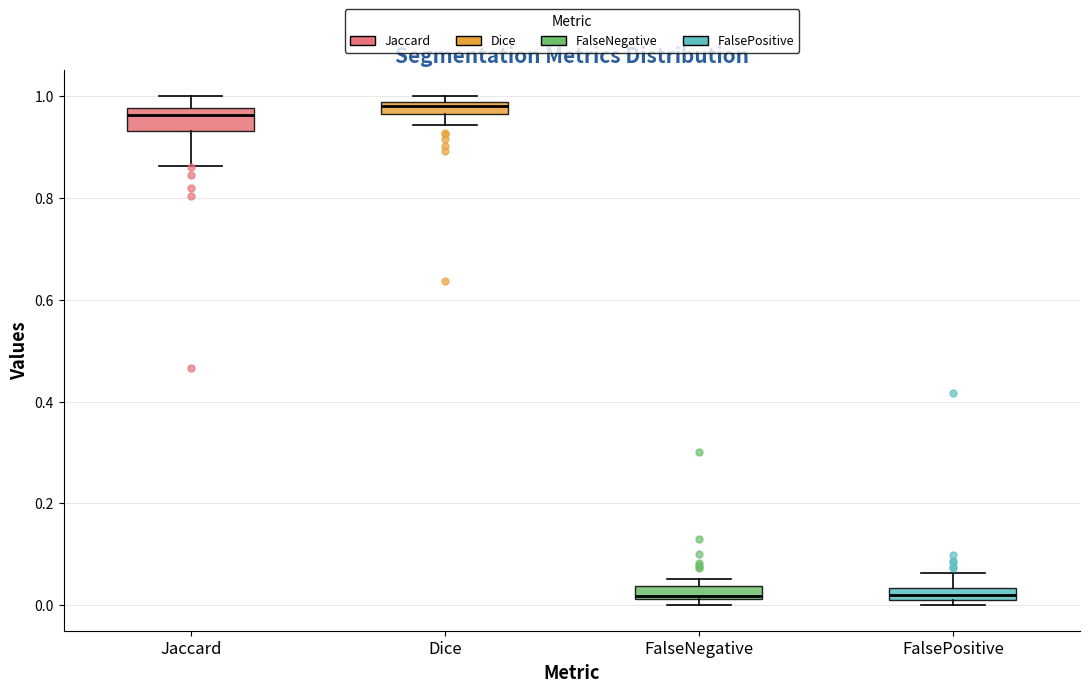

Where does the lower whisker of the box for Dice end on the y-axis? The values are not printed on the chart, so give them approximately, as read against the axis.

0.94